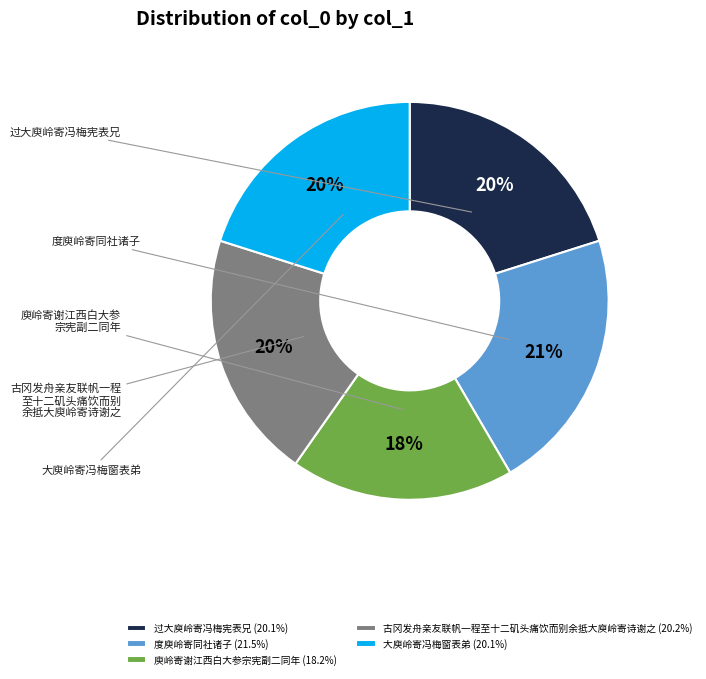

To the nearest percent, what is the average slice percentage?

20%